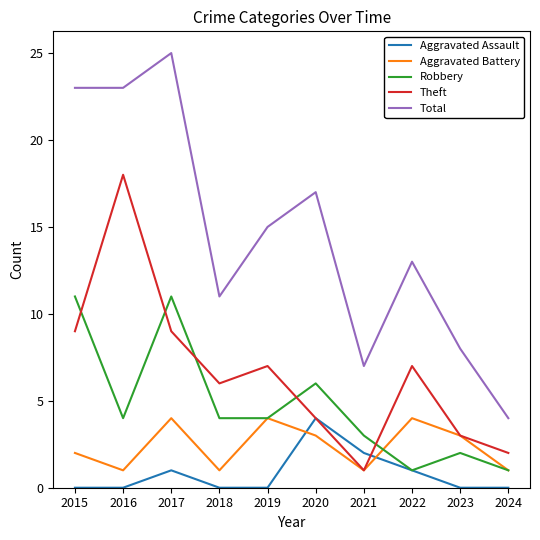

At which category does Theft reach its first local peak?

2016